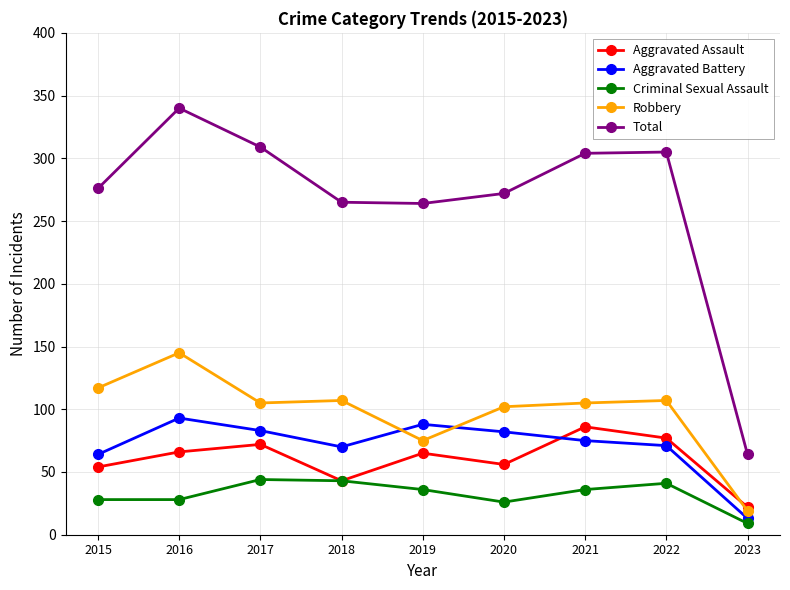

What is the sum of all Robbery values?

882